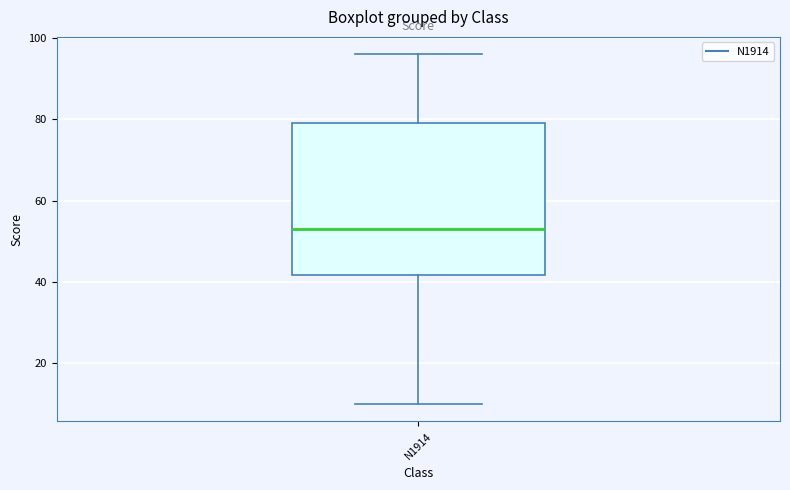

Transcribe this box plot: give where the median line is, the range the box spans, and where the two whiskers end, as read against the y-axis. The values are not printed on the chart, so give them approximately, as read against the axis.

median 54, box 42 to 80, whiskers 10 to 96